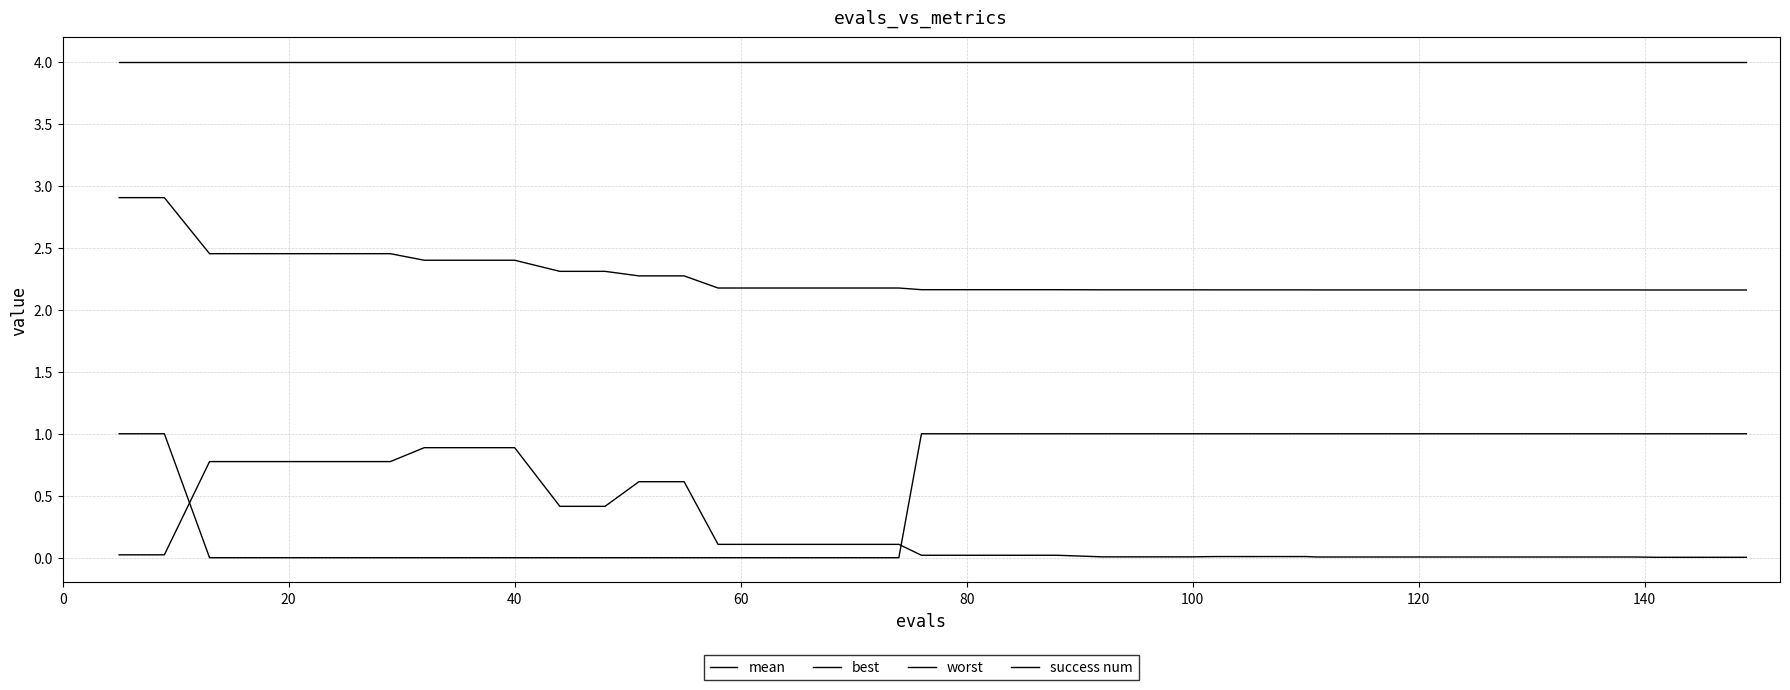

How many lines are shown in the chart?

4